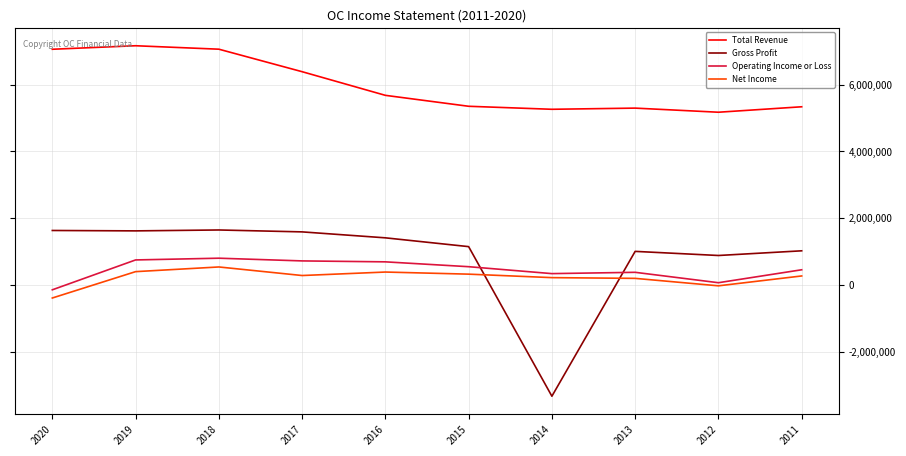

True or false: Gross Profit and Total Revenue intersect in this chart.

False